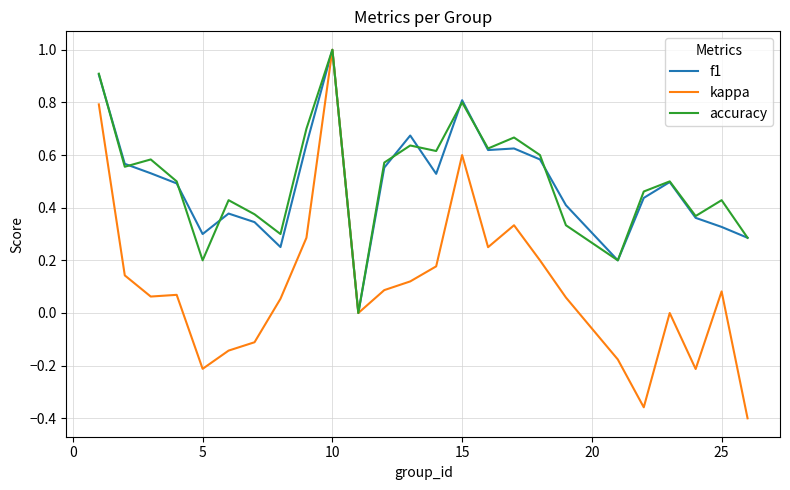

Which series has the widest spread of values?

kappa